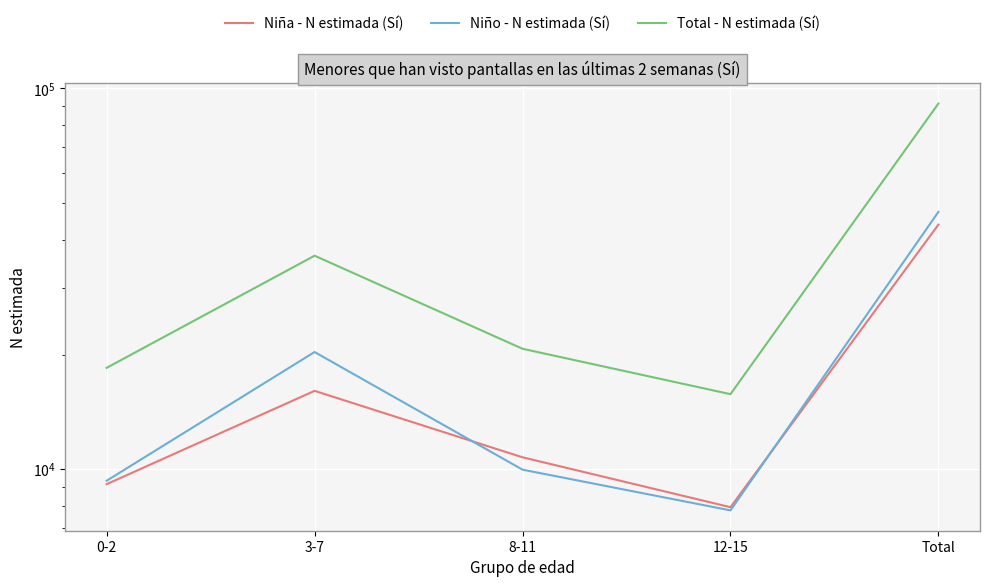

What is the approximate value of Niño - N estimada (Sí) at Total, to the nearest 50?

47400